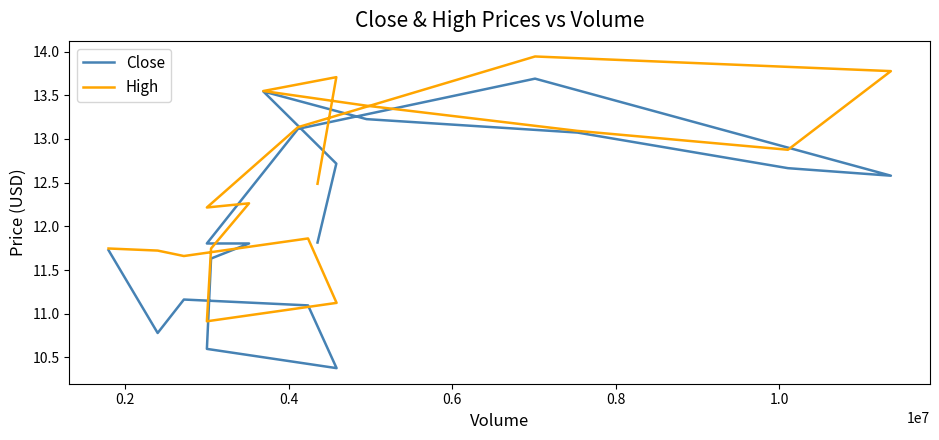

Reading left to right, what are all the values shown in this chart?

Close: 11.7	10.8	11.2	11.1	10.4	10.6	11.6	11.8	11.8	13.1	13.7	12.6	12.7	13.1	13.2	13.5	12.7	11.8
High: 11.7	11.7	11.7	11.9	11.1	10.9	11.7	12.3	12.2	13.1	13.9	13.8	12.9	13.1	13.4	13.5	13.7	12.5